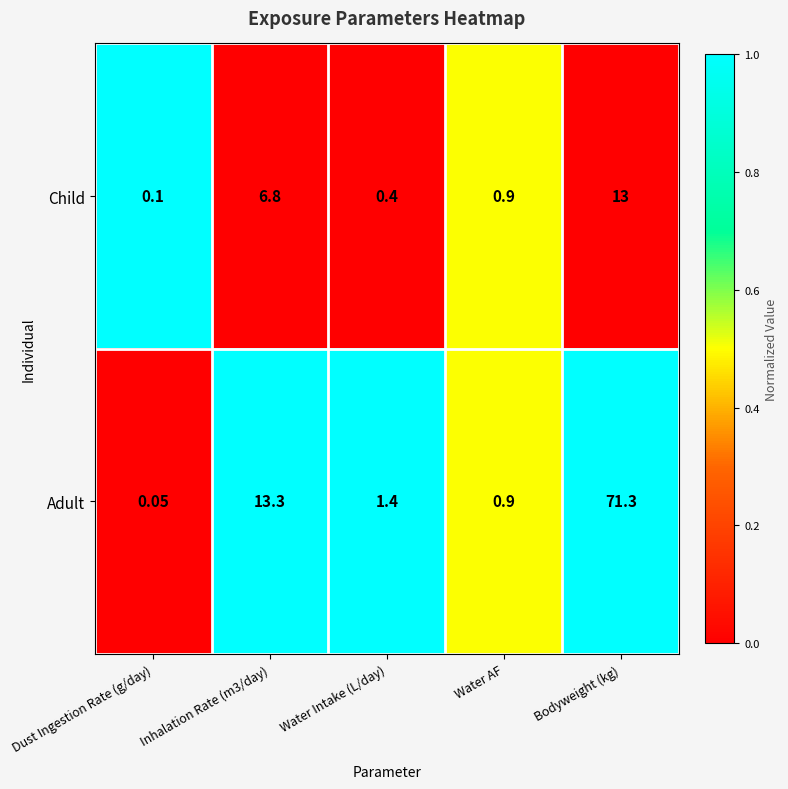

At which category does the chart reach its minimum across all series?

Dust Ingestion Rate (g/day)